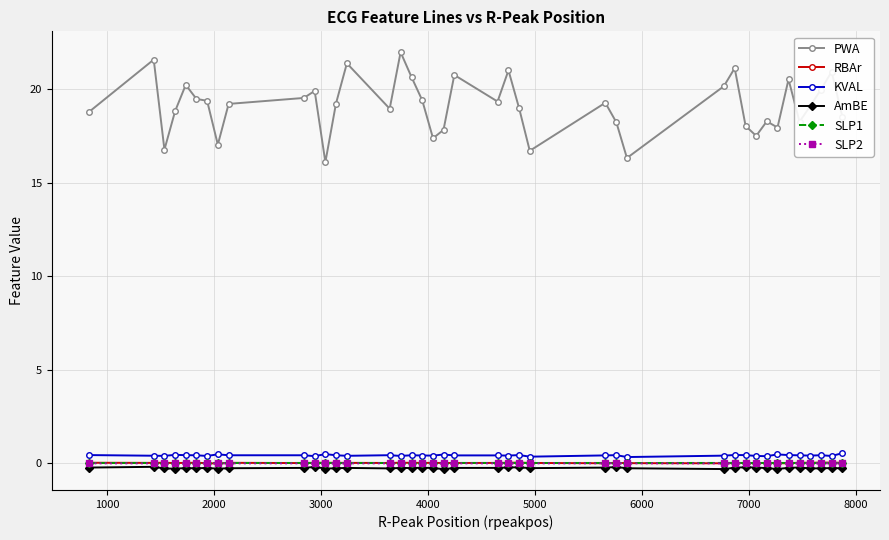

What is the greatest value displayed?

22.0